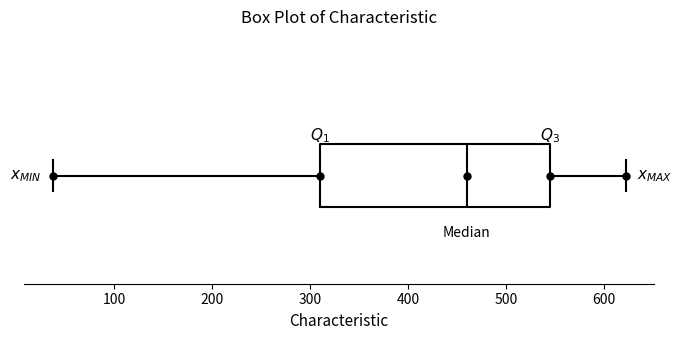

Read this box plot against the x-axis: the position of the median line, the range covered by the box, and the ends of both whiskers. The values are not printed on the chart, so give them approximately, as read against the axis.

median 460, box 310 to 540, whiskers 40 to 620